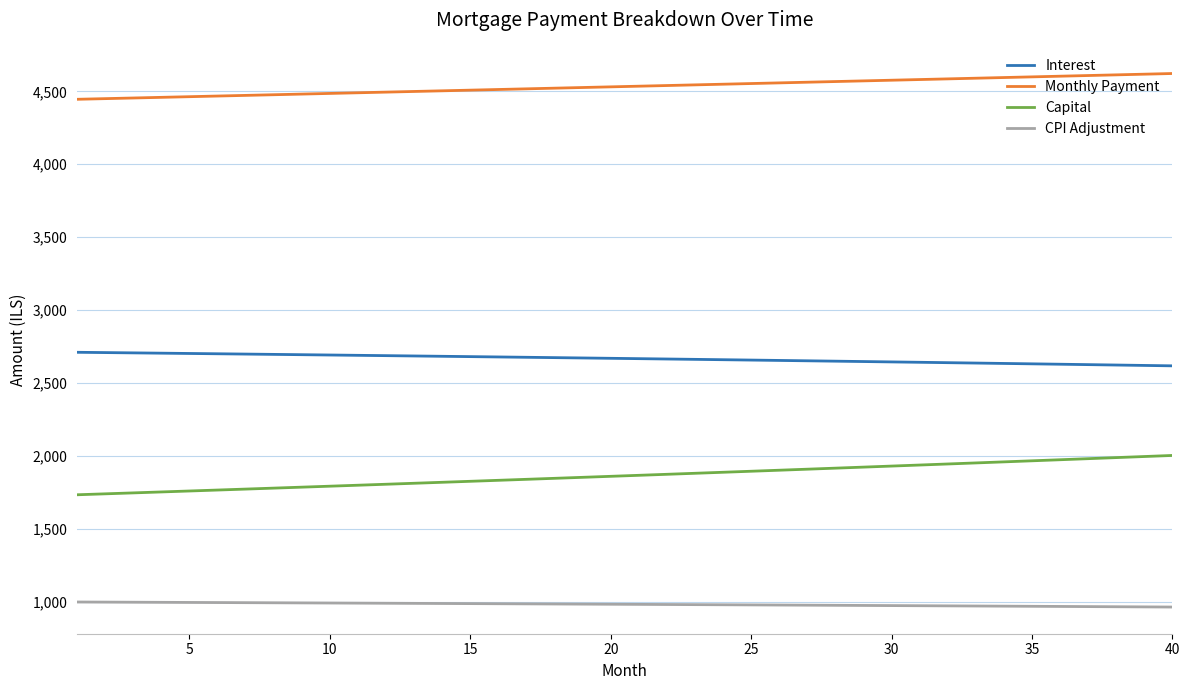

What are all the series names shown in the legend?

Interest, Monthly Payment, Capital, CPI Adjustment